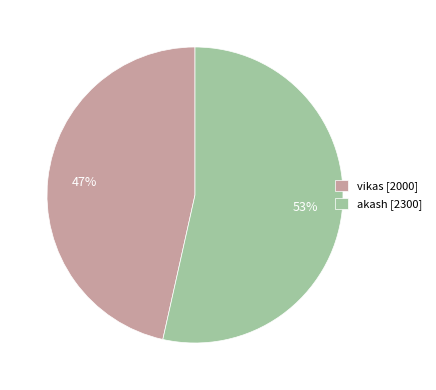

How many segments does this pie chart have?

2